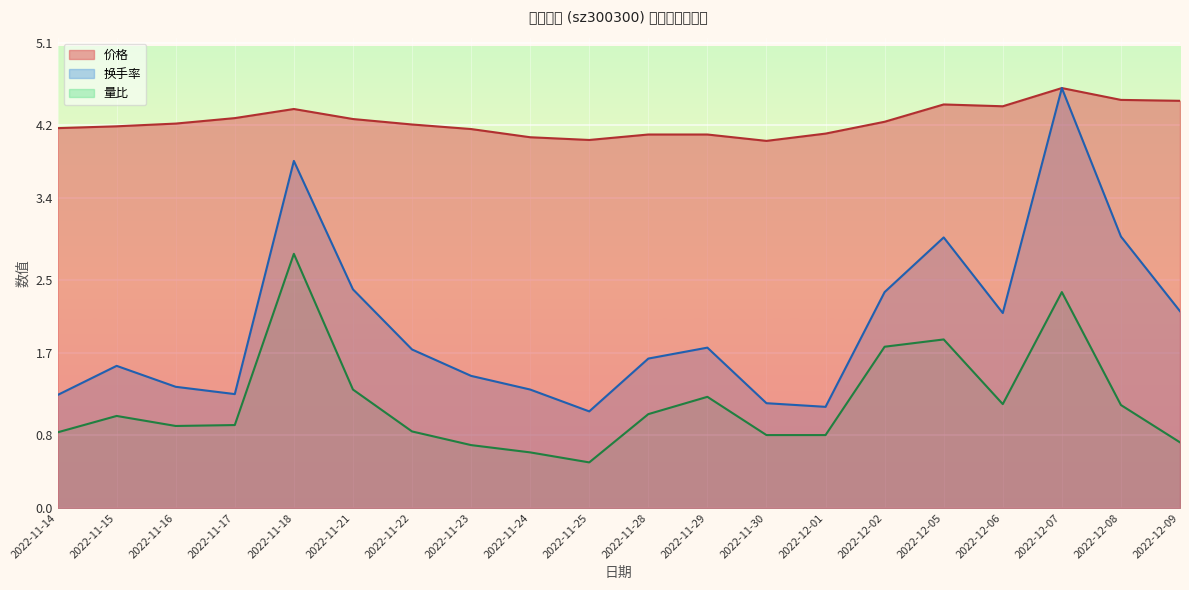

Rank the series at 2022-11-21 from highest to lowest value.

价格, 换手率, 量比